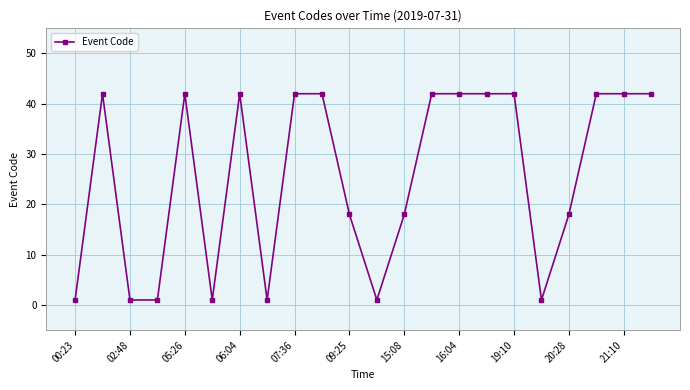

Reading left to right, extract all data points from this chart.

1	42	1	1	42	1	42	1	42	42	18	1	18	42	42	42	42	1	18	42	42	42